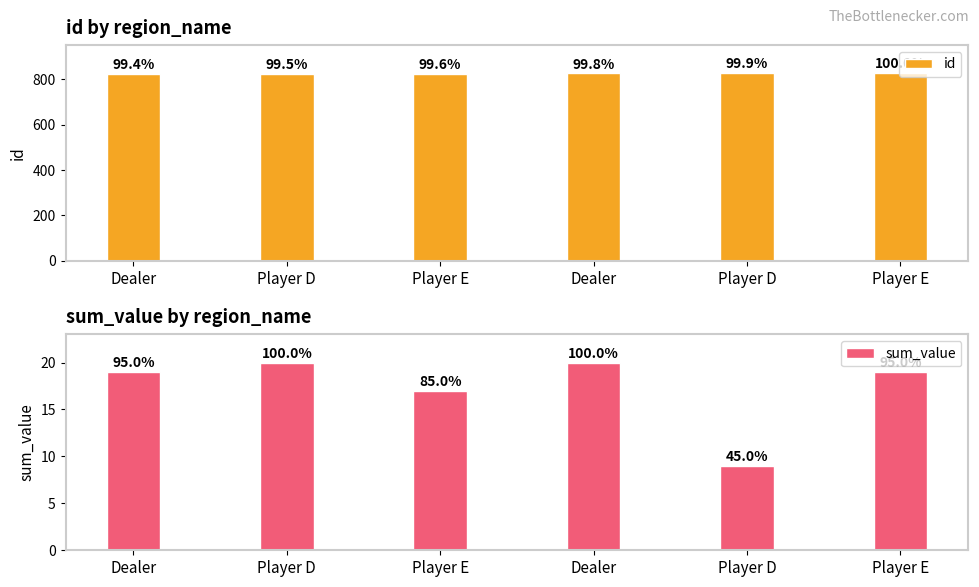

Are the bars horizontal?

No